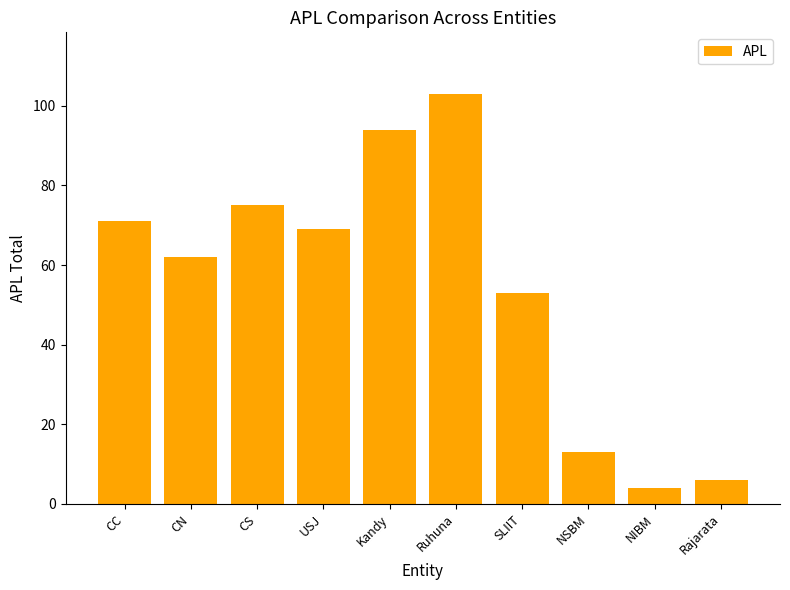

Rank the categories by value from highest to lowest.

Ruhuna, Kandy, CS, CC, USJ, CN, SLIIT, NSBM, Rajarata, NIBM